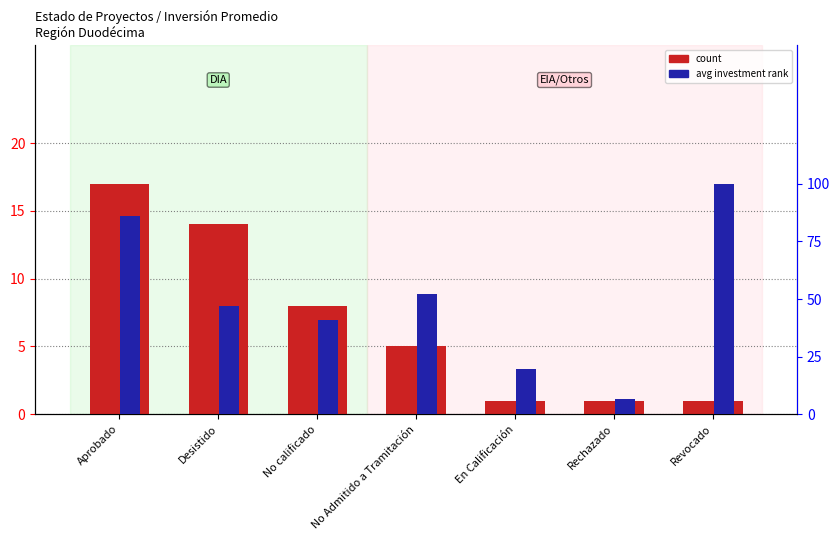

What is the spread (max minus min) of values at No Admitido a Tramitación?

47.1